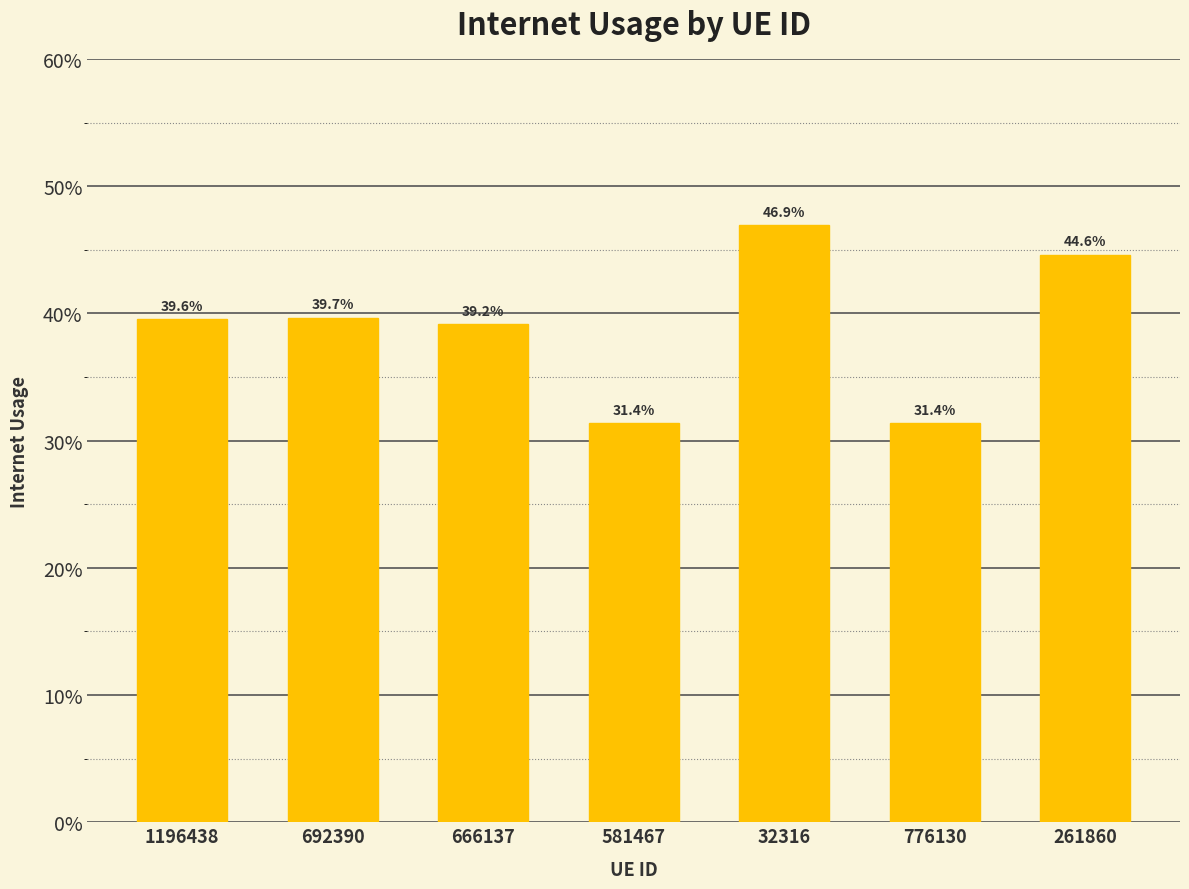

What position from the left is 32316?

5